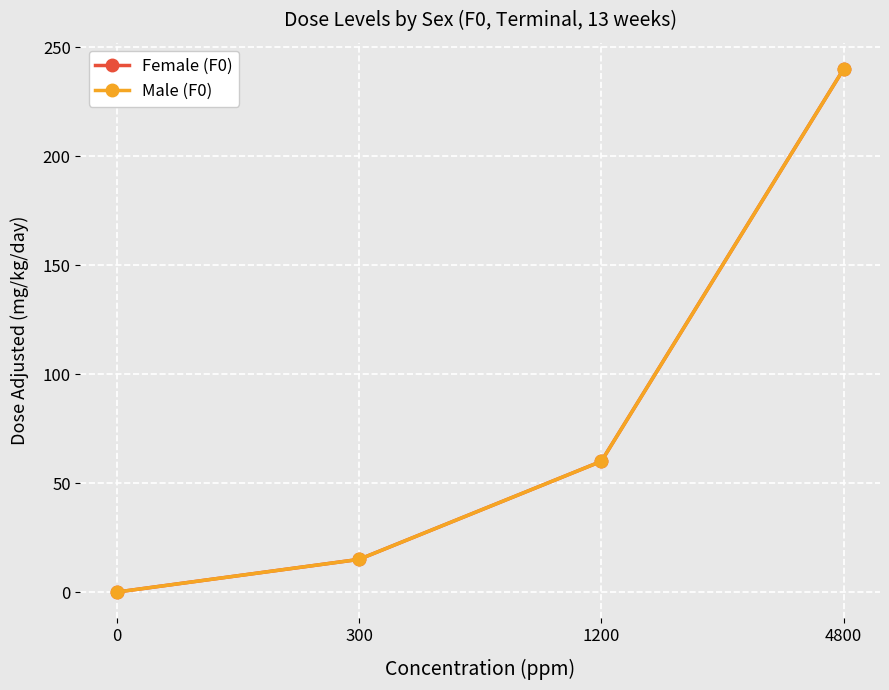

What is the maximum value shown in the chart?

240